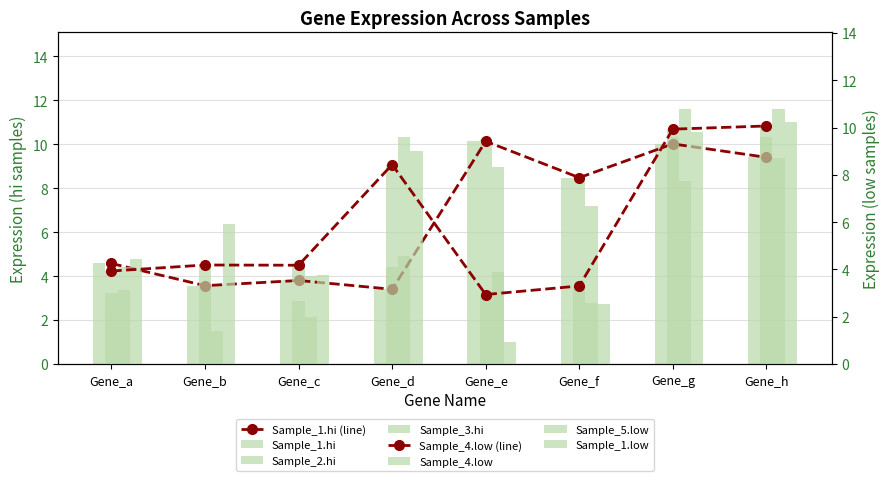

Rank the series at Gene_e from highest to lowest value.

Sample_2.hi, Sample_1.hi, Sample_3.hi, Sample_5.low, Sample_4.low, Sample_1.low